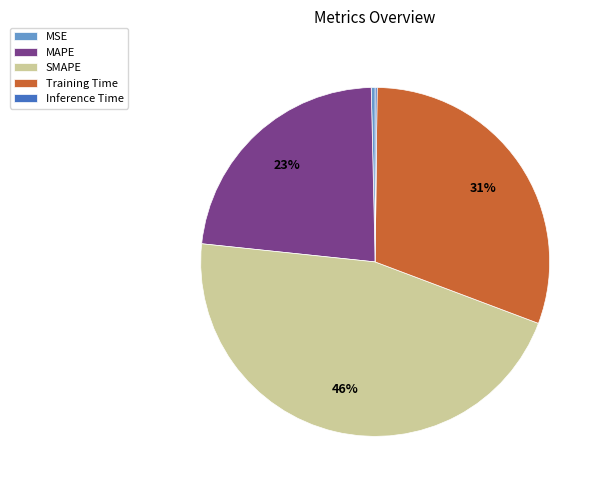

Is there any slice that represents more than half of the pie?

No